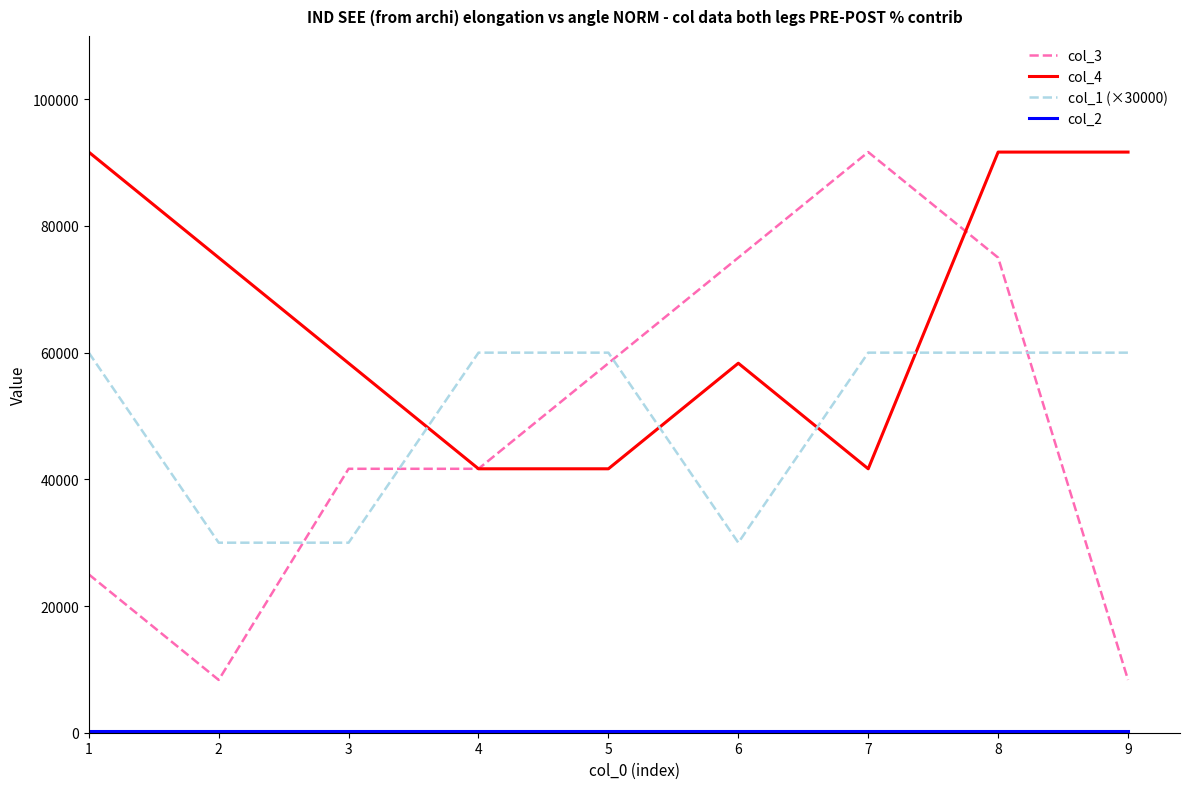

What is the average value of the col_3 series?

47222.2